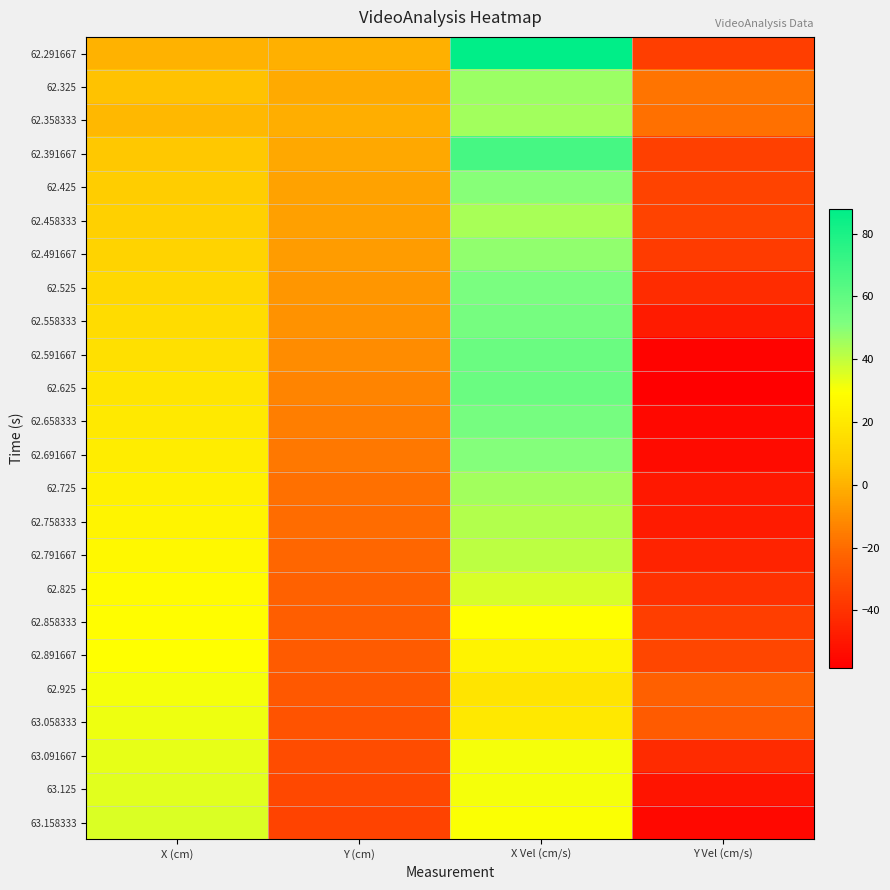

What is the difference between the highest and lowest values at X Vel (cm/s)?

70.0